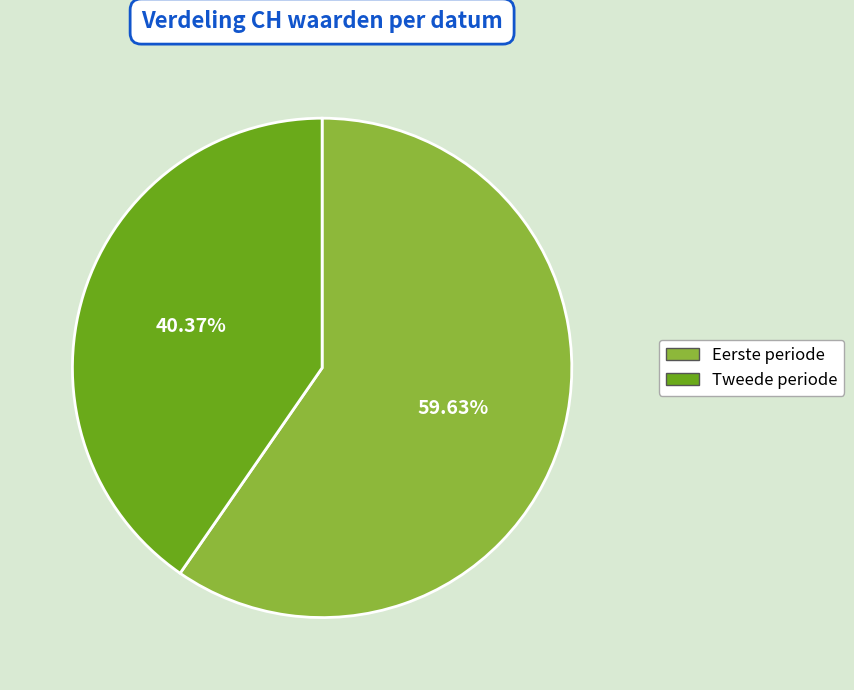

Does any single category account for the majority?

Yes